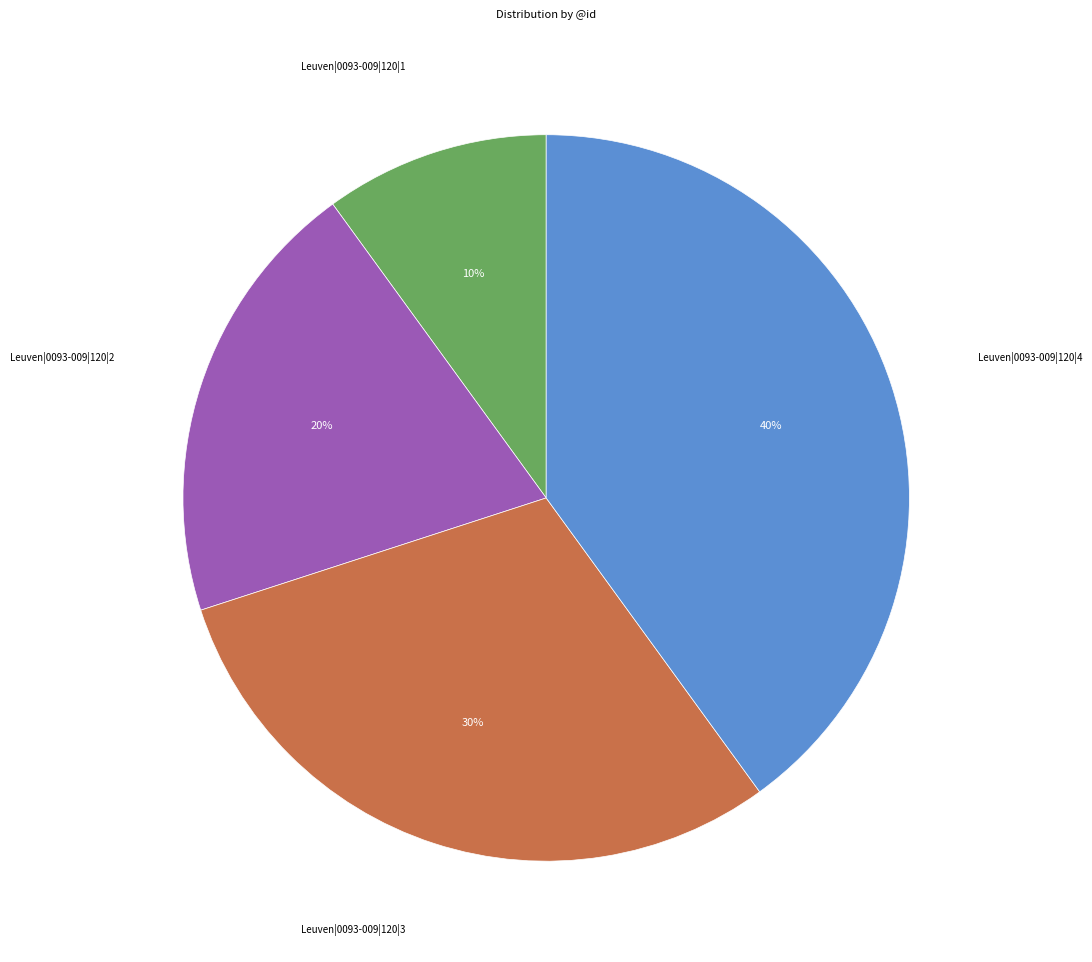

Does any single category account for the majority?

No